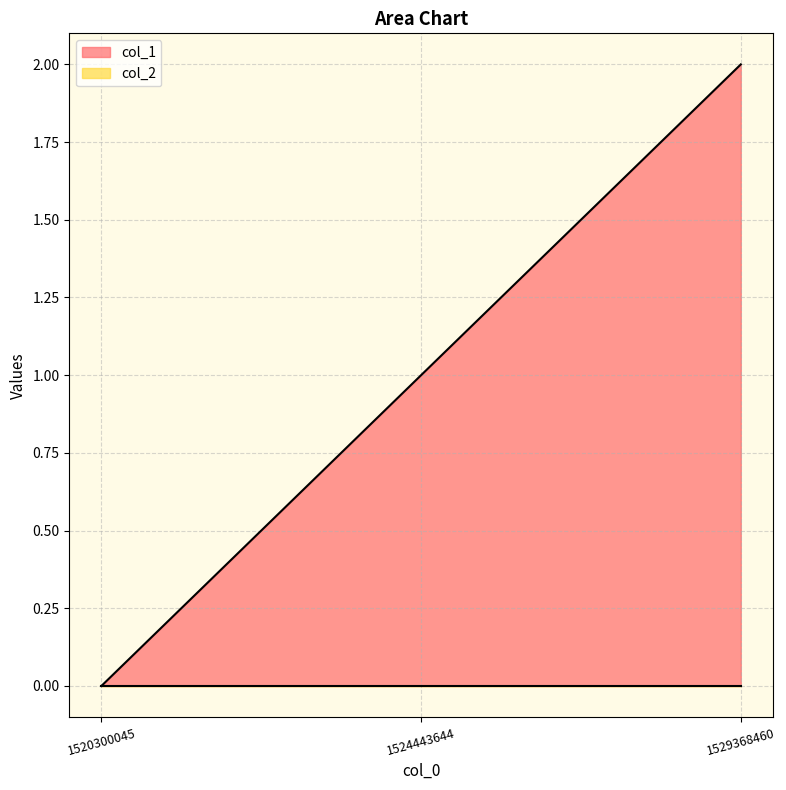

What is the ratio of the value at 1524443644 to the value at 1529368460?

0.5